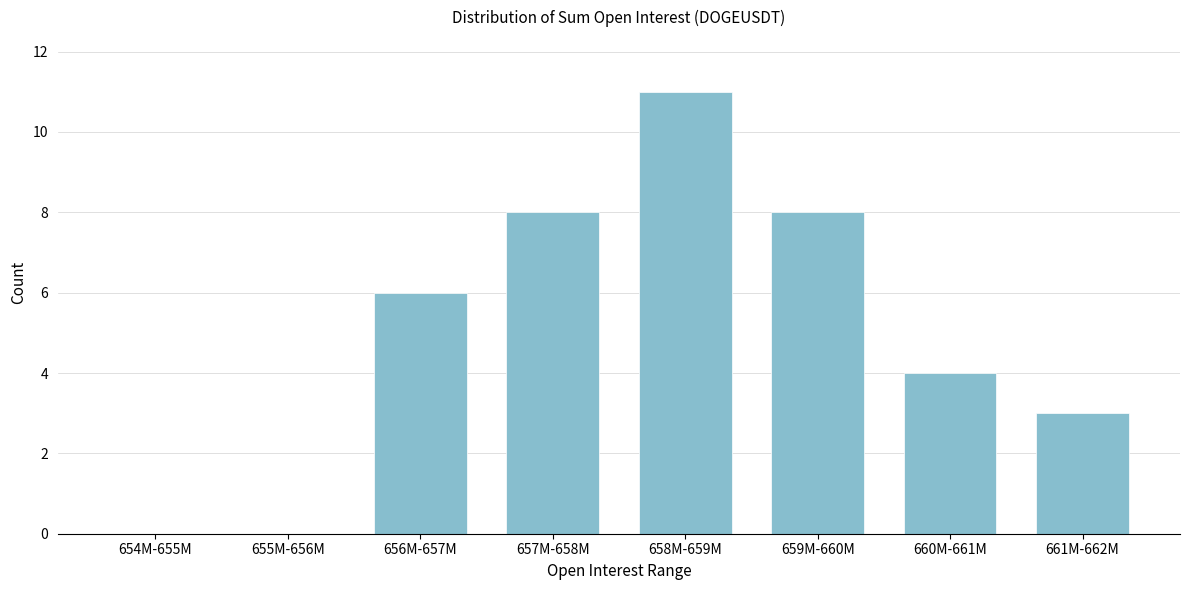

Reading left to right, list all the values displayed in this chart.

654M-655M=0	655M-656M=0	656M-657M=6	657M-658M=8	658M-659M=11	659M-660M=8	660M-661M=4	661M-662M=3